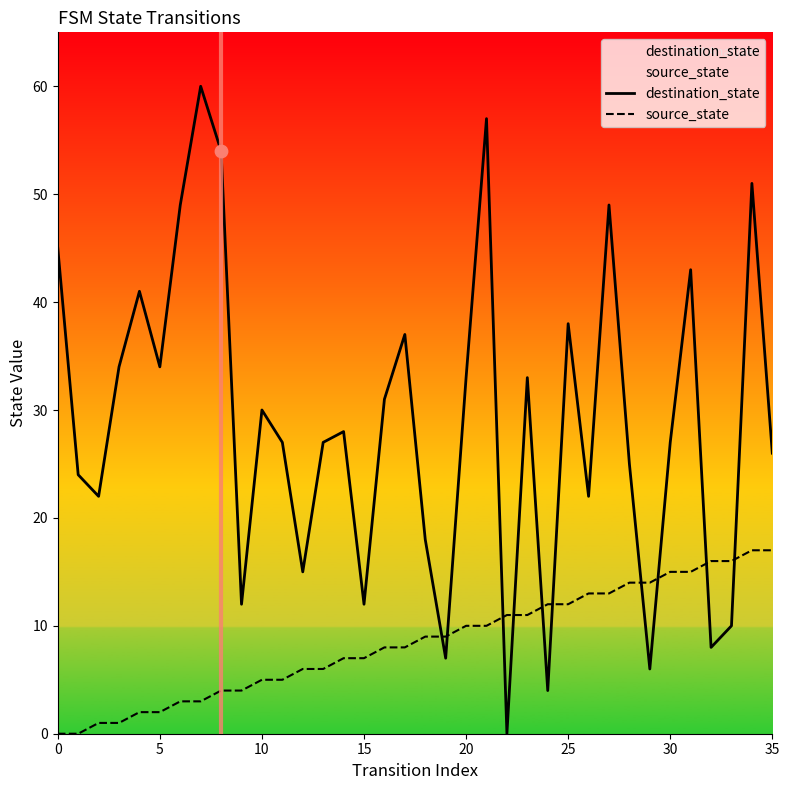

Which series contains the lowest Y value?

destination_state